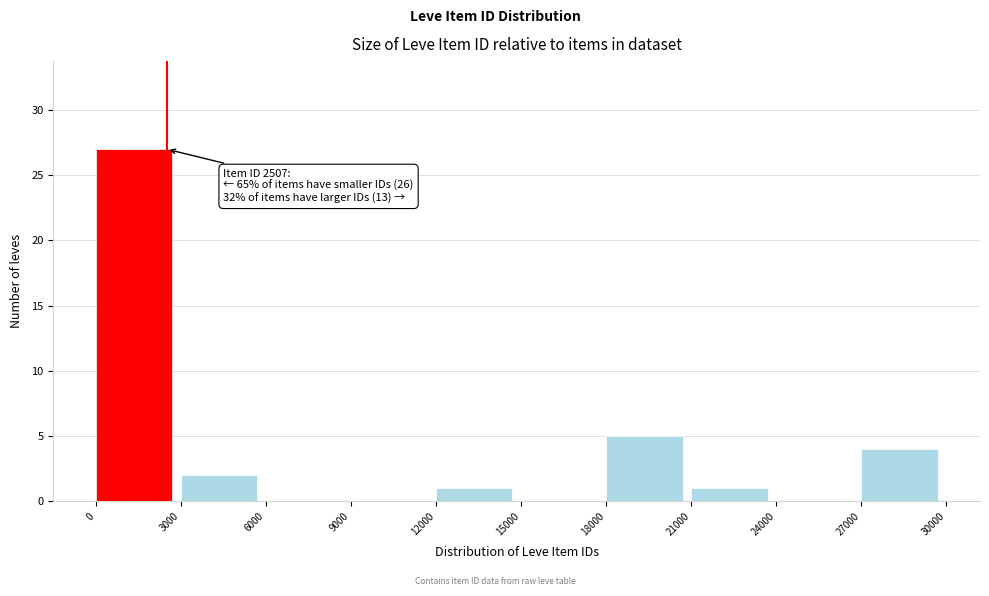

Which range on the x-axis has the tallest bar?

0 to 3000